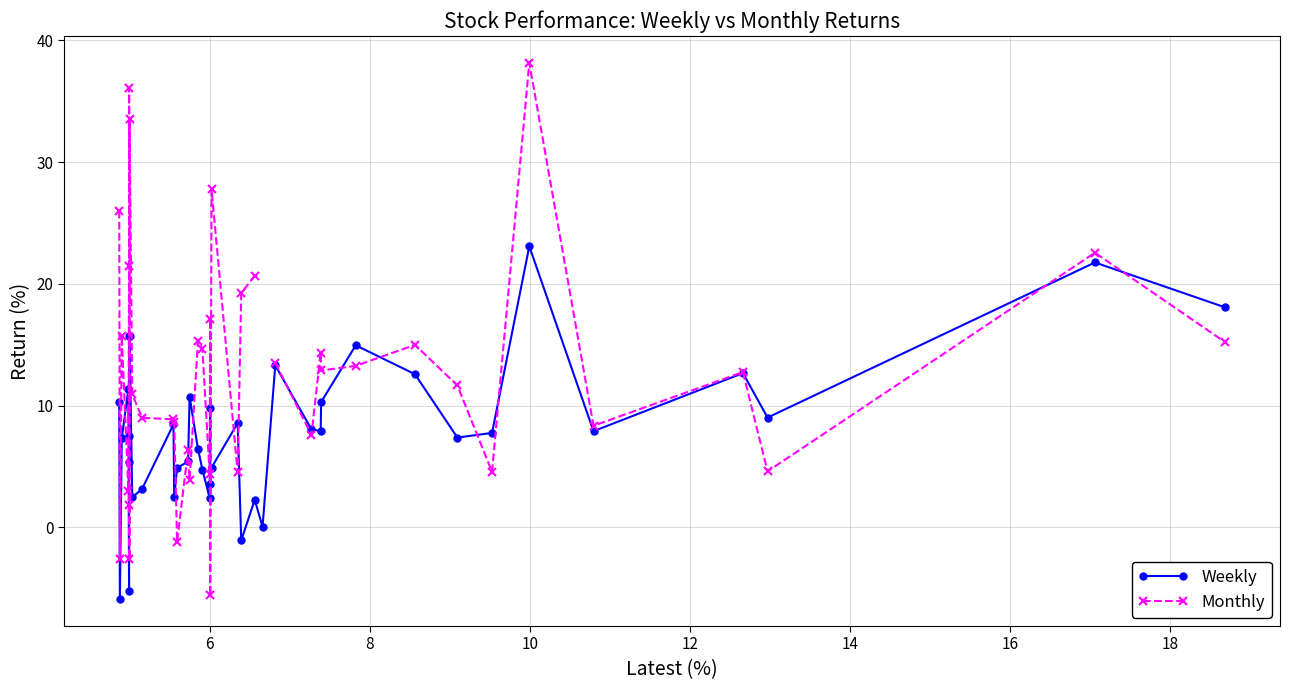

In Weekly, how many points are lower than both neighbors (excluding endpoints)?

13